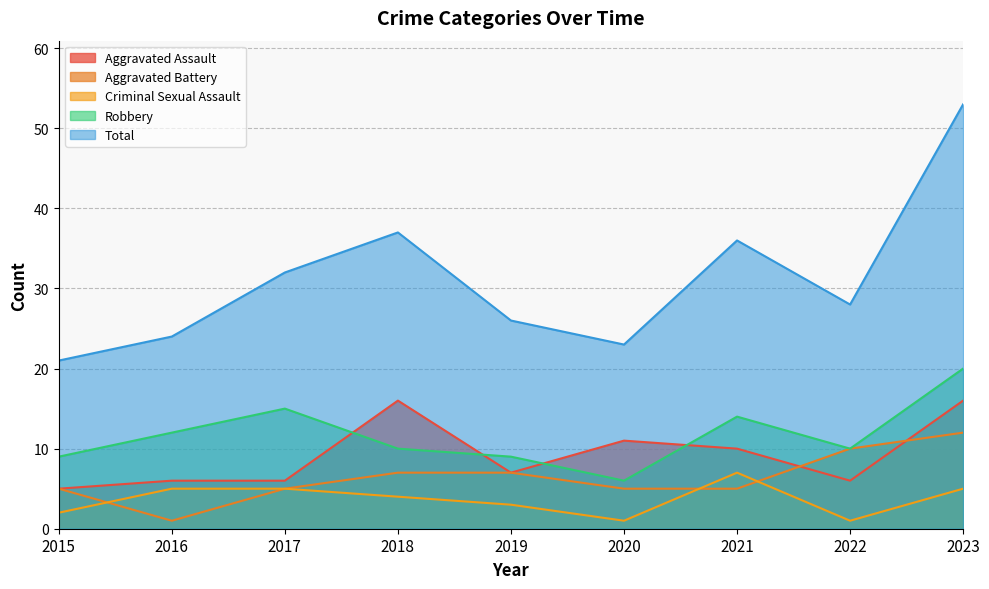

Rank the series at 2019 from lowest to highest value.

Criminal Sexual Assault, Aggravated Assault, Aggravated Battery, Robbery, Total